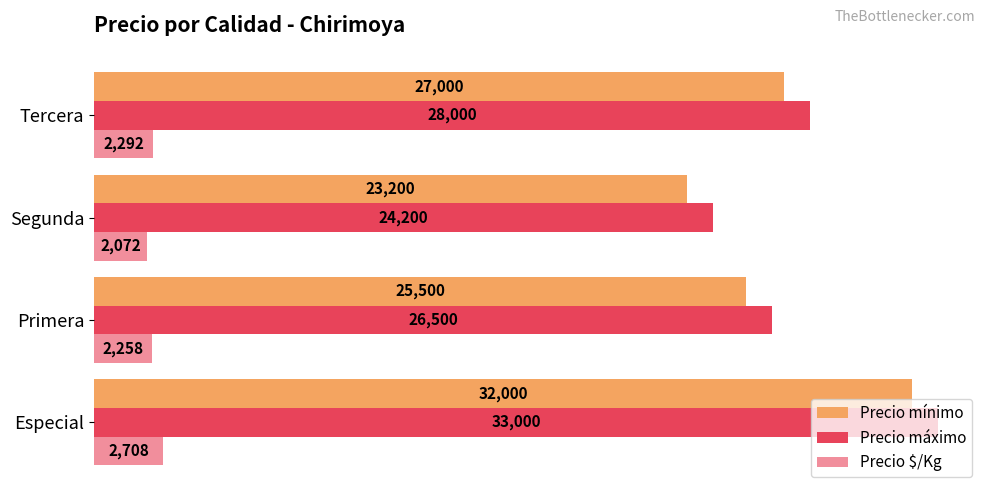

What is the value of the Precio $/Kg bar at the 1st from the left?

2708